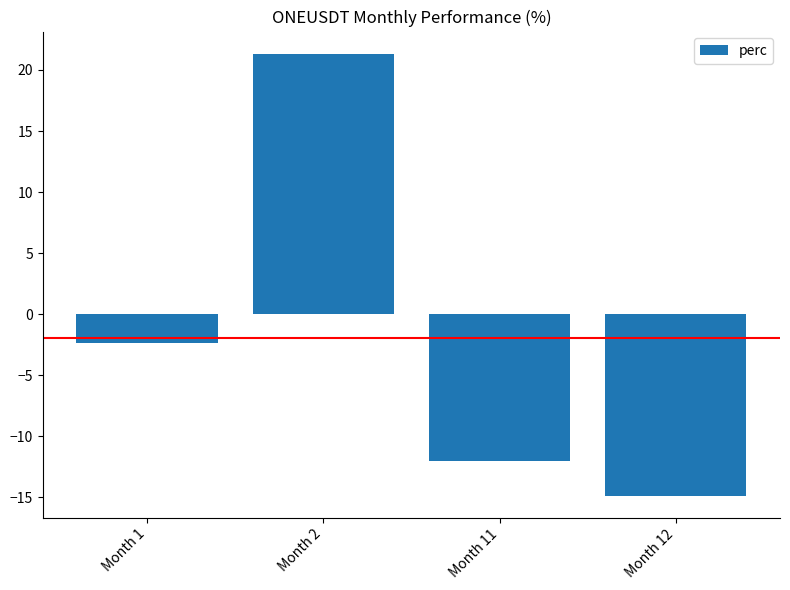

What is the greatest value displayed?

21.3